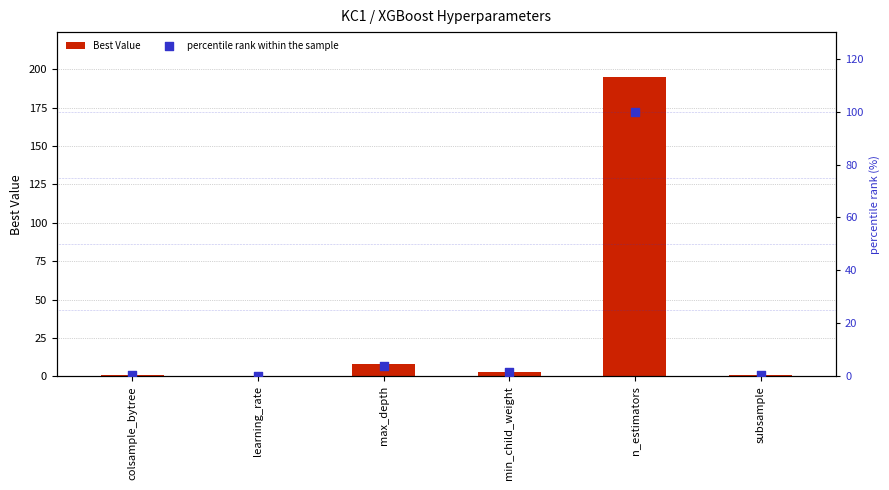

What is the total value across all series at max_depth?

12.1